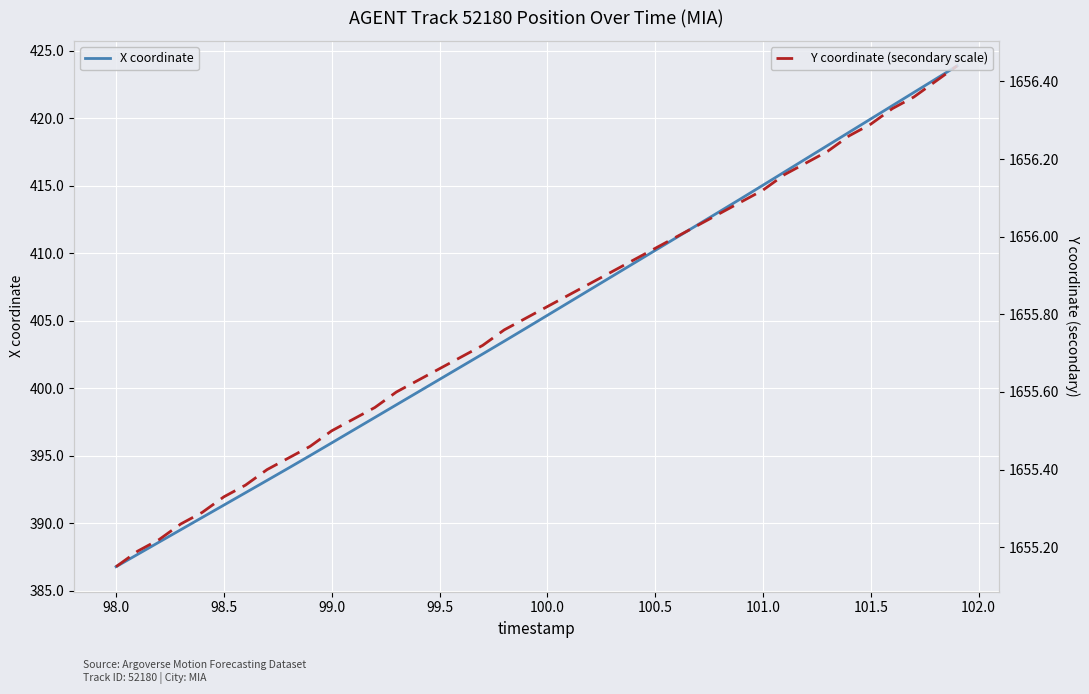

Which series has the widest spread of values?

X coordinate